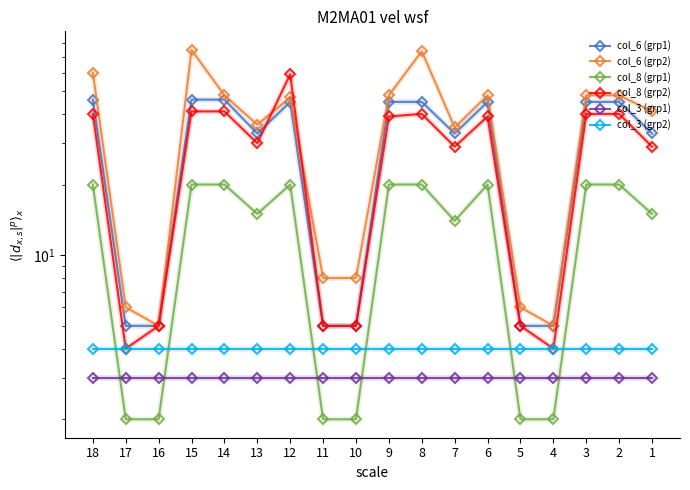

What is the highest value of the col_3 (grp2) series?

4